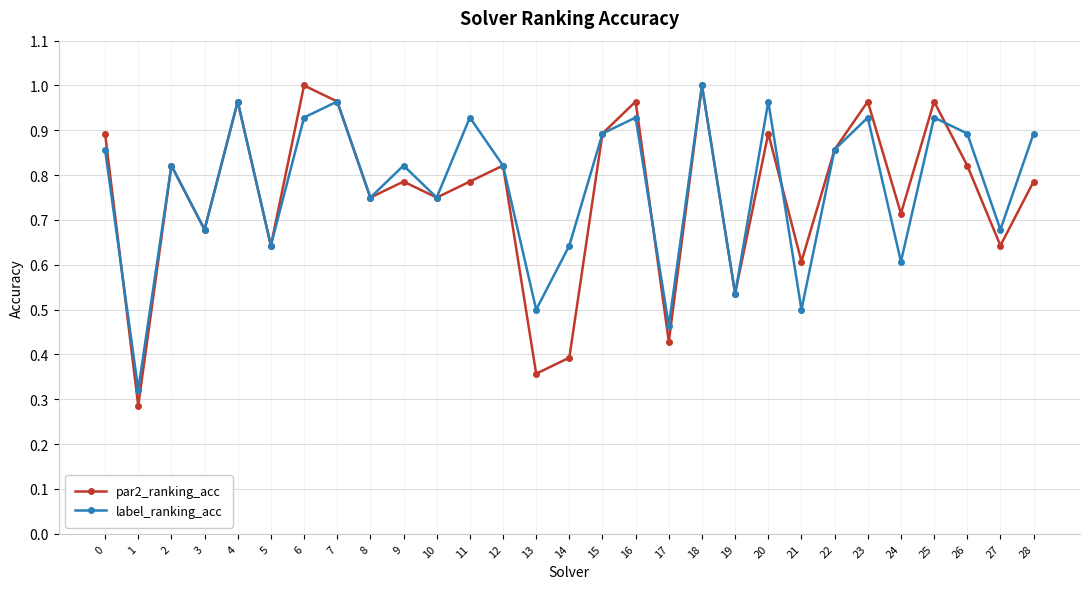

The par2_ranking_acc series shows 1.1 at 9. True or false?

False